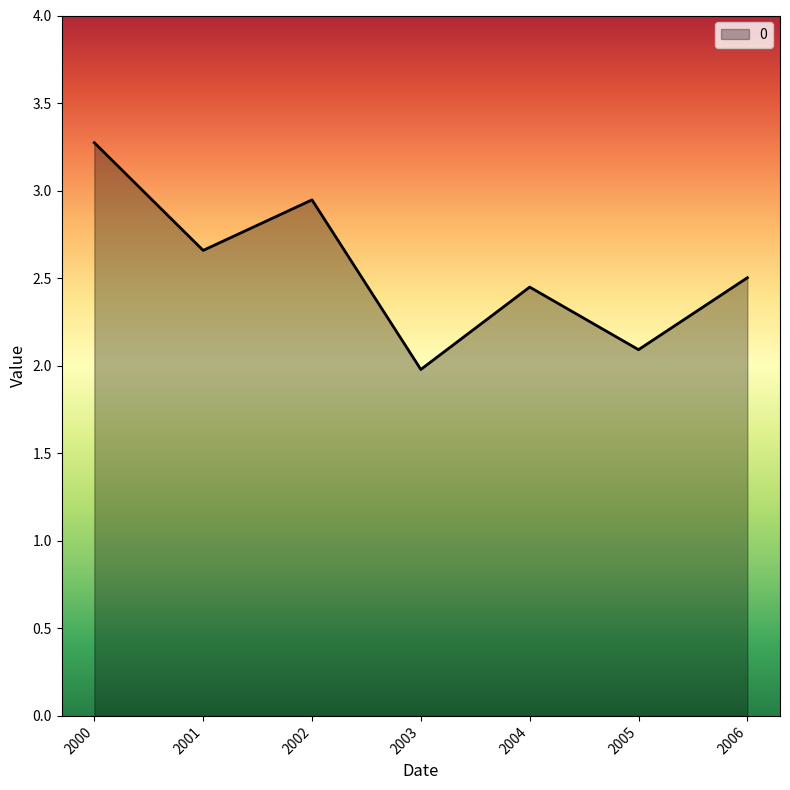

At which category does the data reach its first local peak?

2002